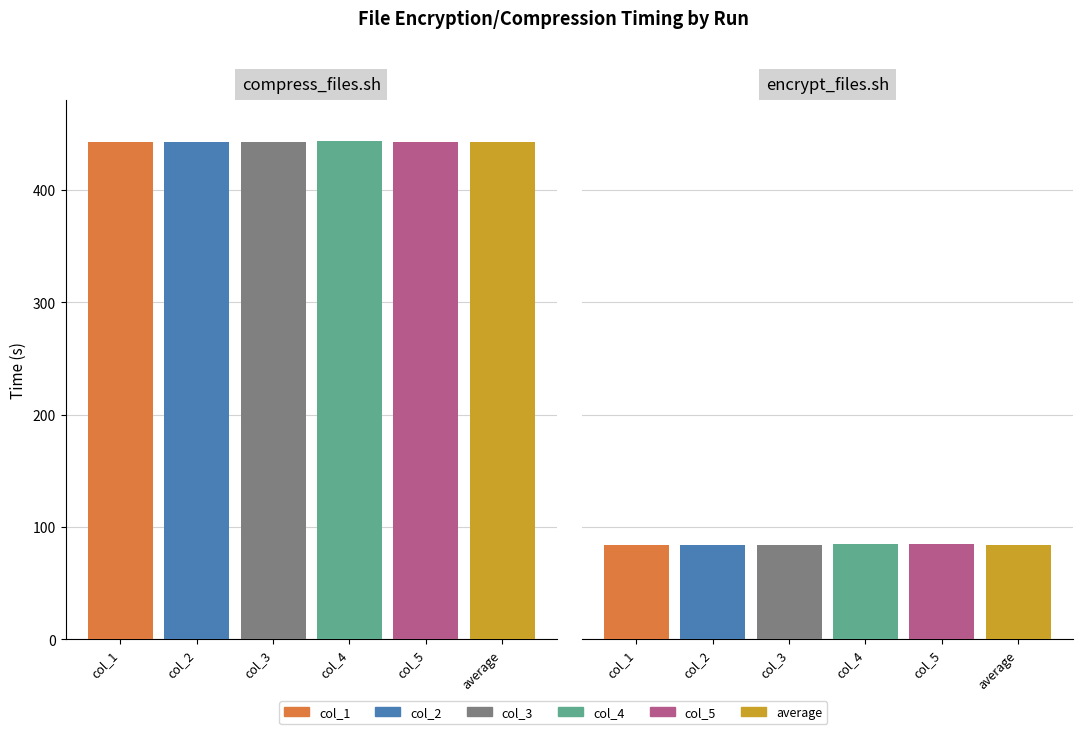

Which series has the widest spread of values?

col_3